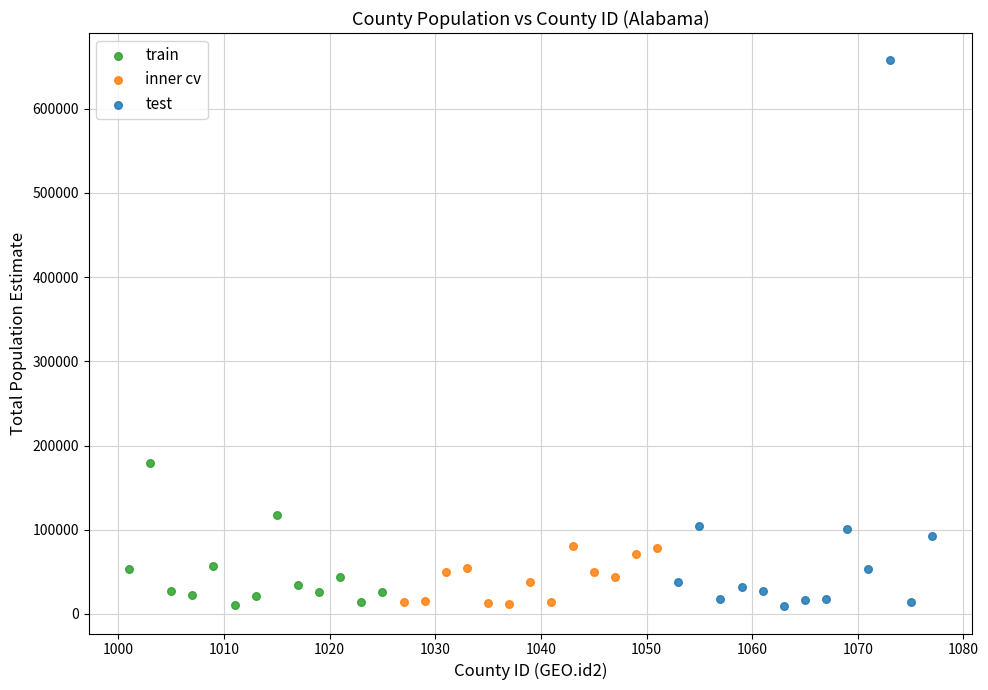

What are all the series names shown in the legend?

train, inner cv, test